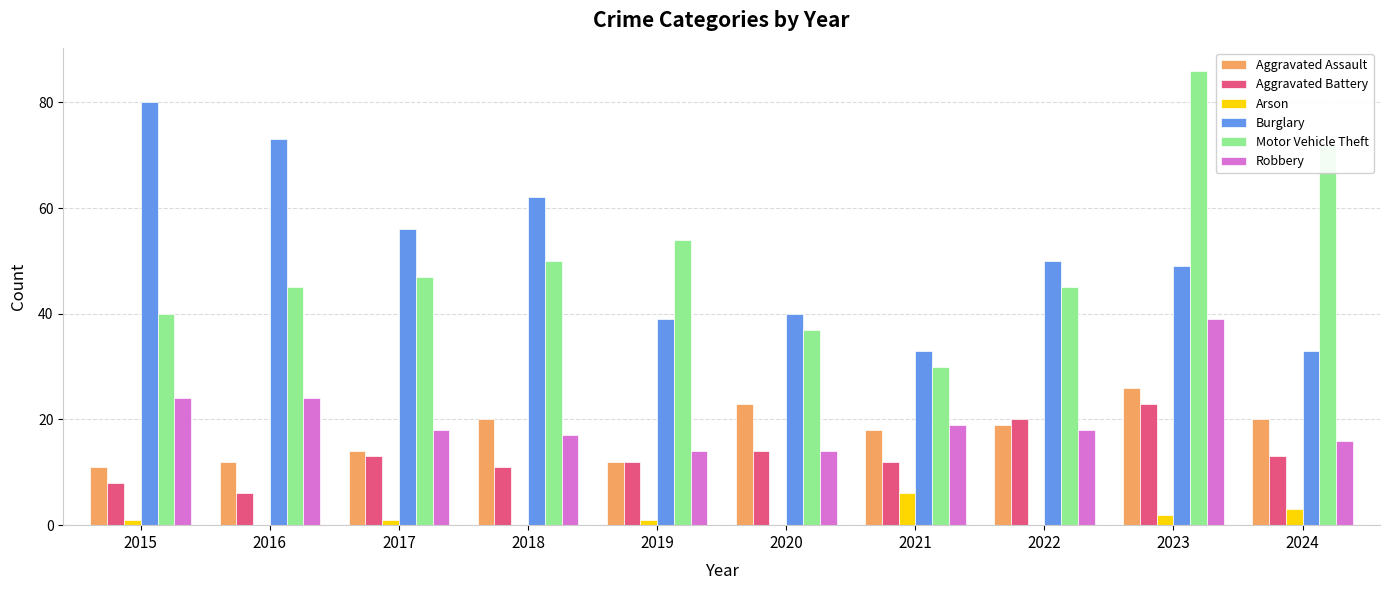

Between 2019 and 2024, which series saw the biggest shift?

Motor Vehicle Theft